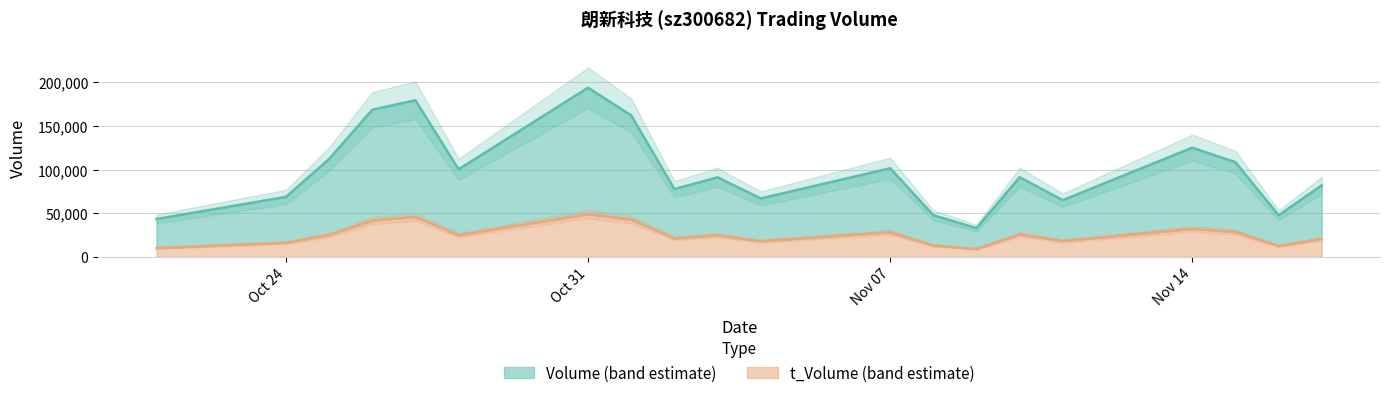

At how many categories does at least one series exceed 10214?

20